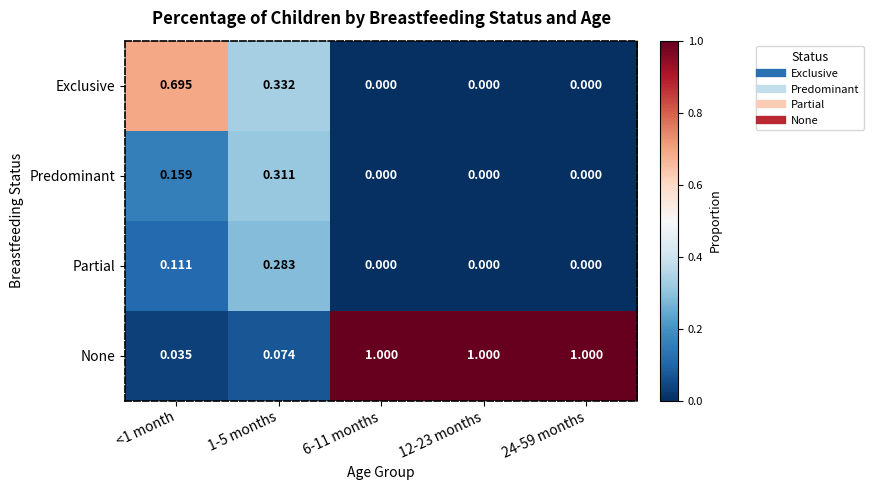

List the series in order of their peak value, highest first.

None, Exclusive, Predominant, Partial